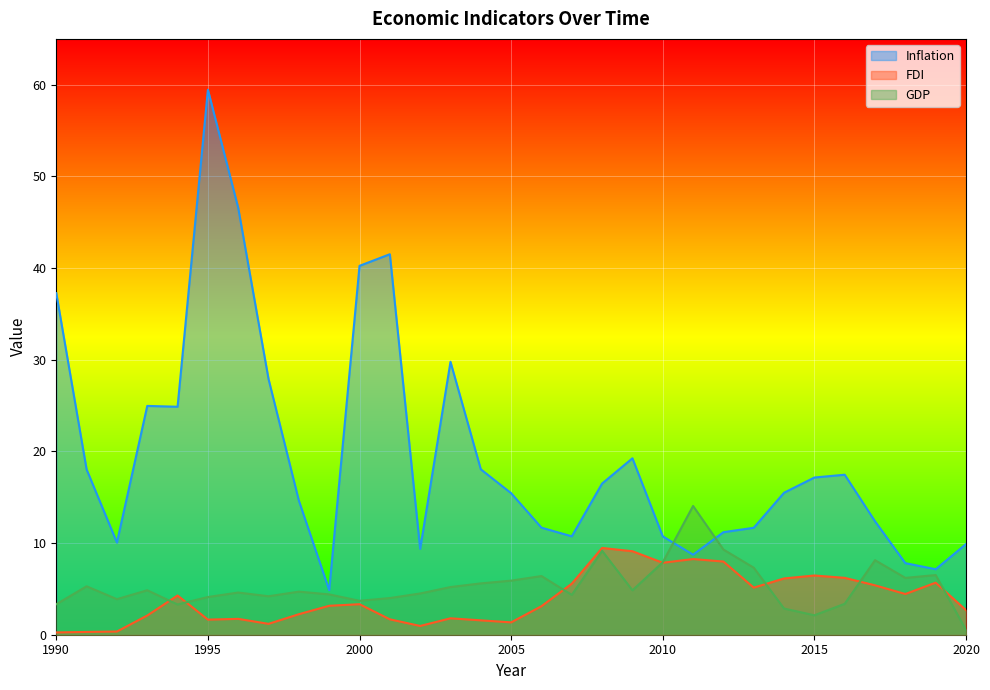

Where is the first local minimum for GDP?

1992